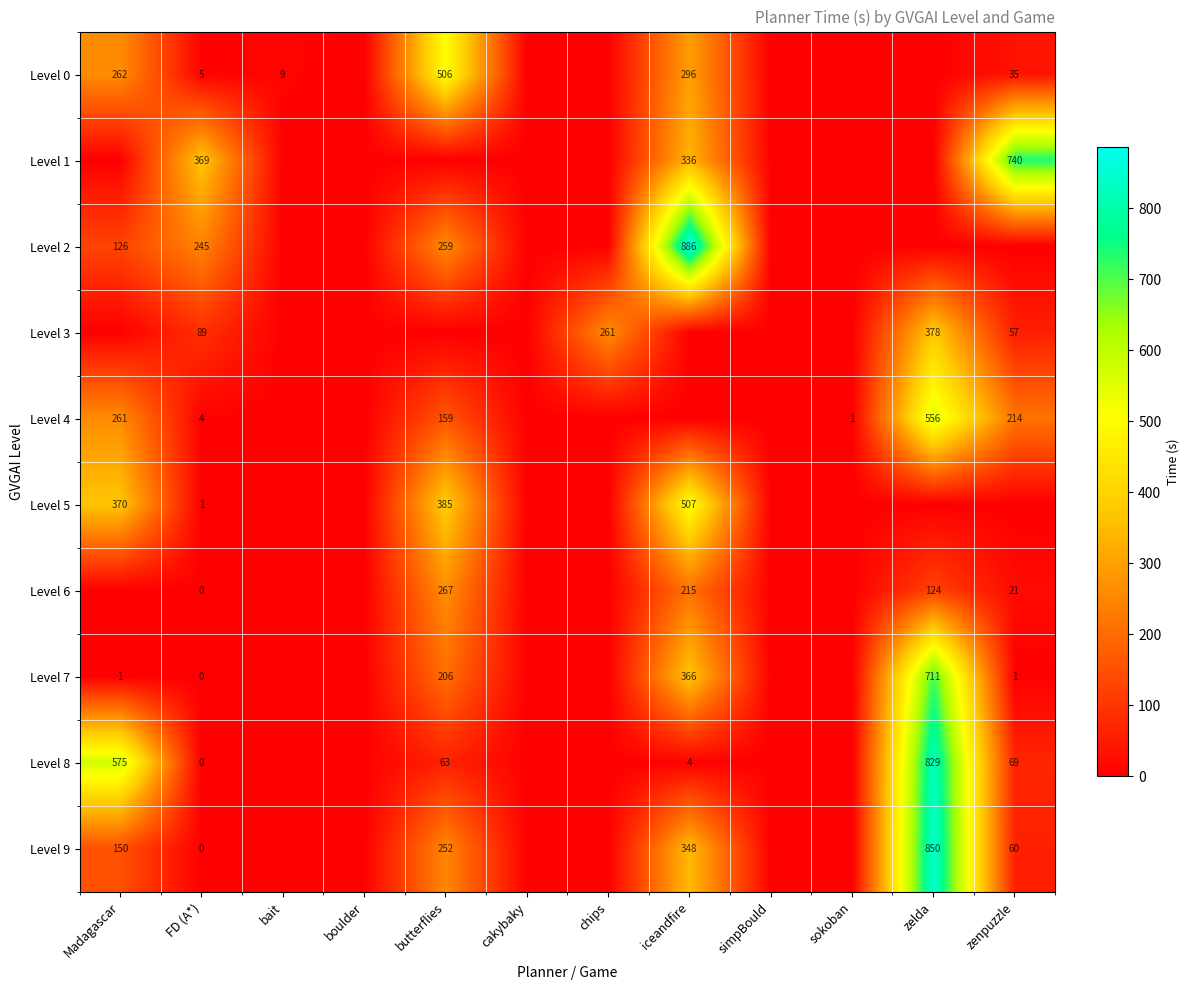

What is the difference between the highest and lowest values at FD (A*)?

369